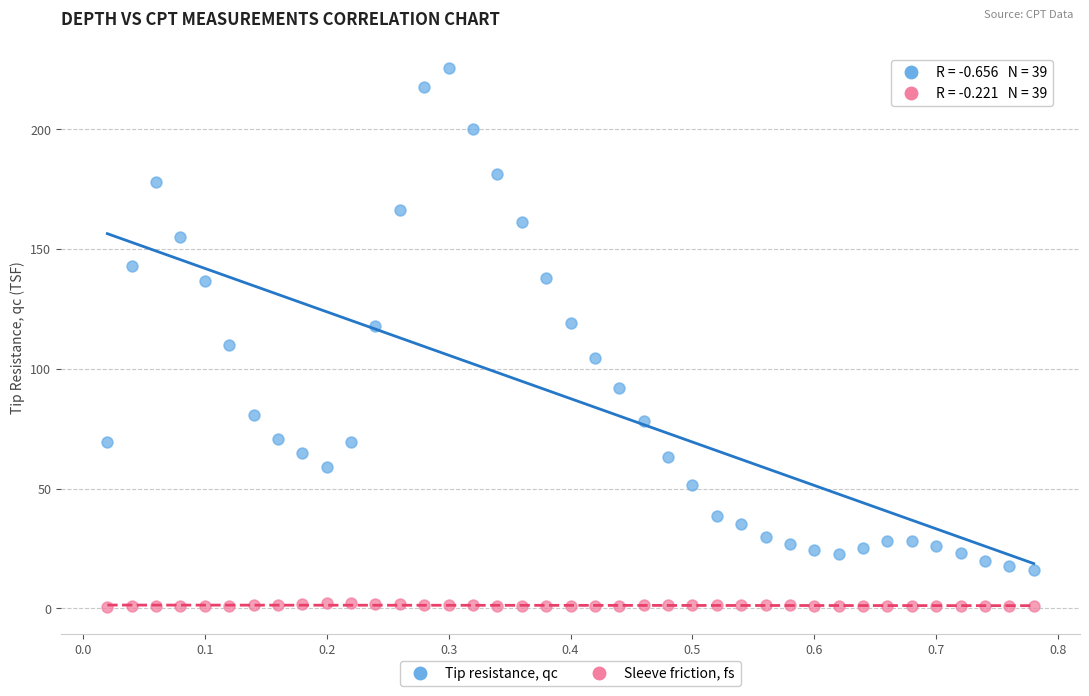

What are all the series names shown in the legend?

Tip resistance, qc, Sleeve friction, fs